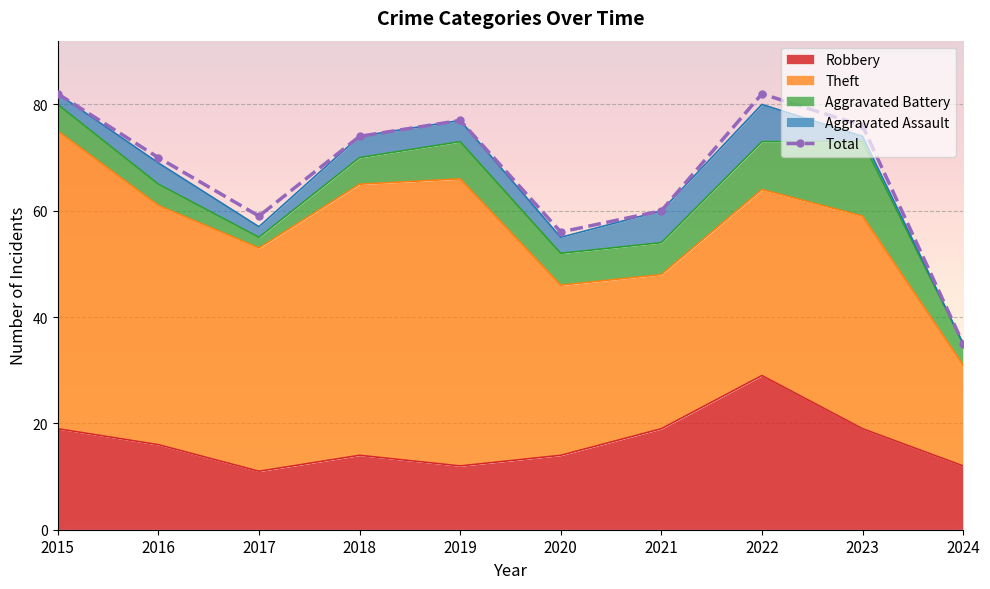

Which series has the largest range (max minus min)?

Total